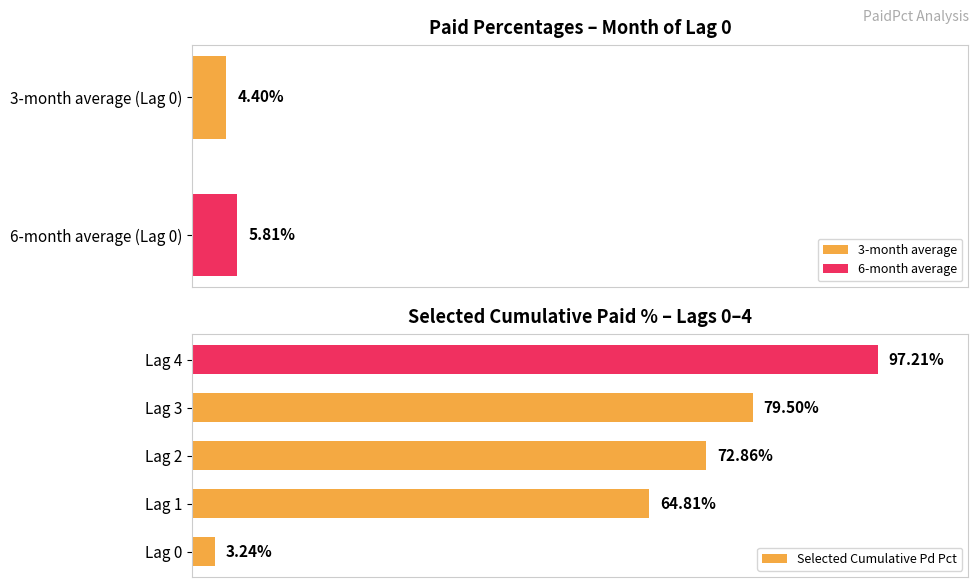

True or false: the data shows 3.2 at Lag 0.

True